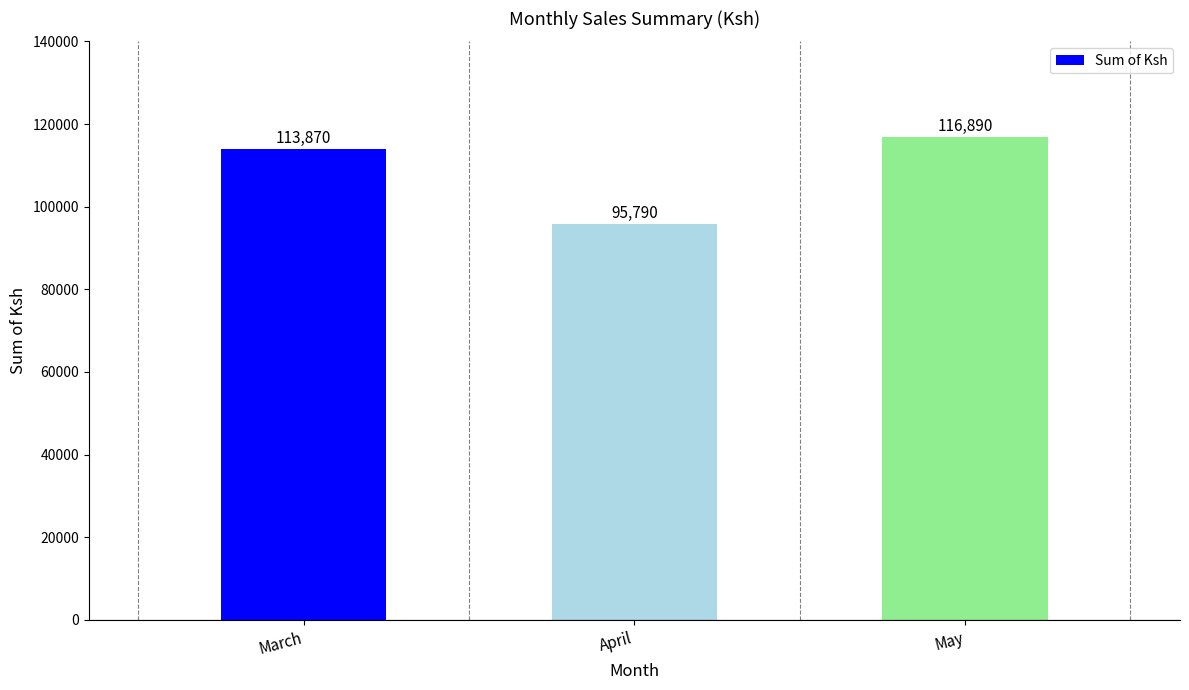

What is the sum of the values at April and March?

209660